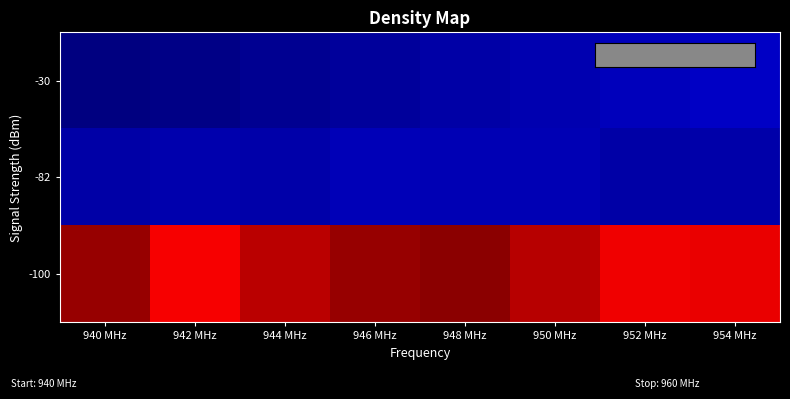

Which series has the largest range (max minus min)?

-100